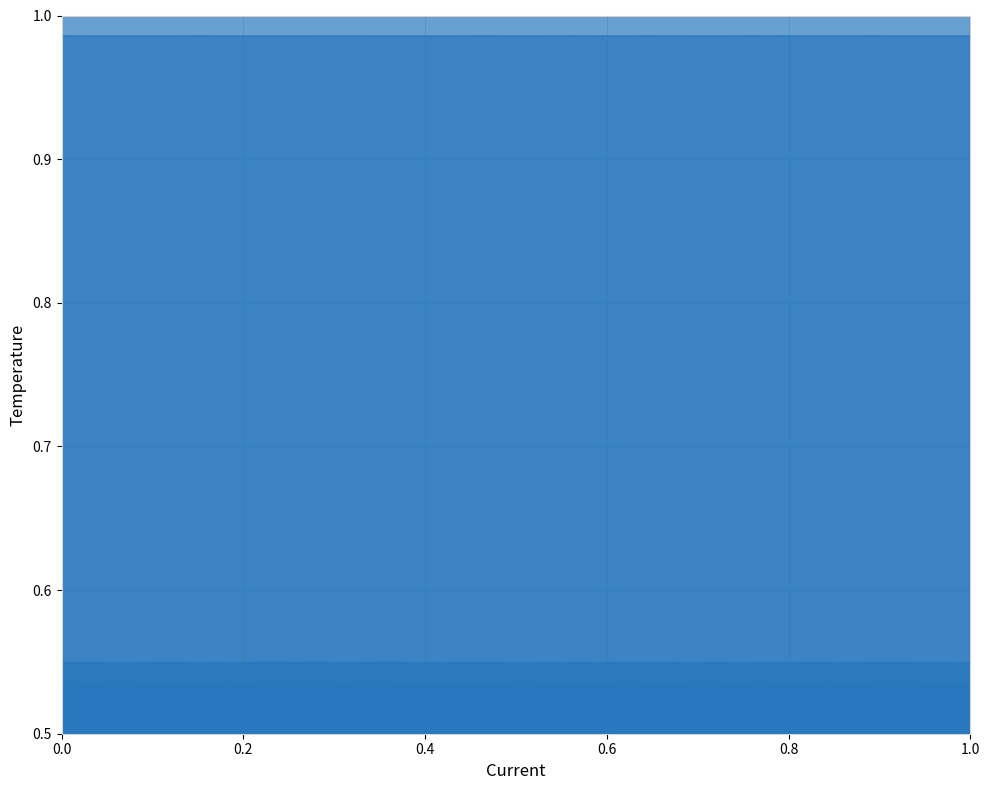

In CH3 | AA2, how many points are lower than both neighbors (excluding endpoints)?

9